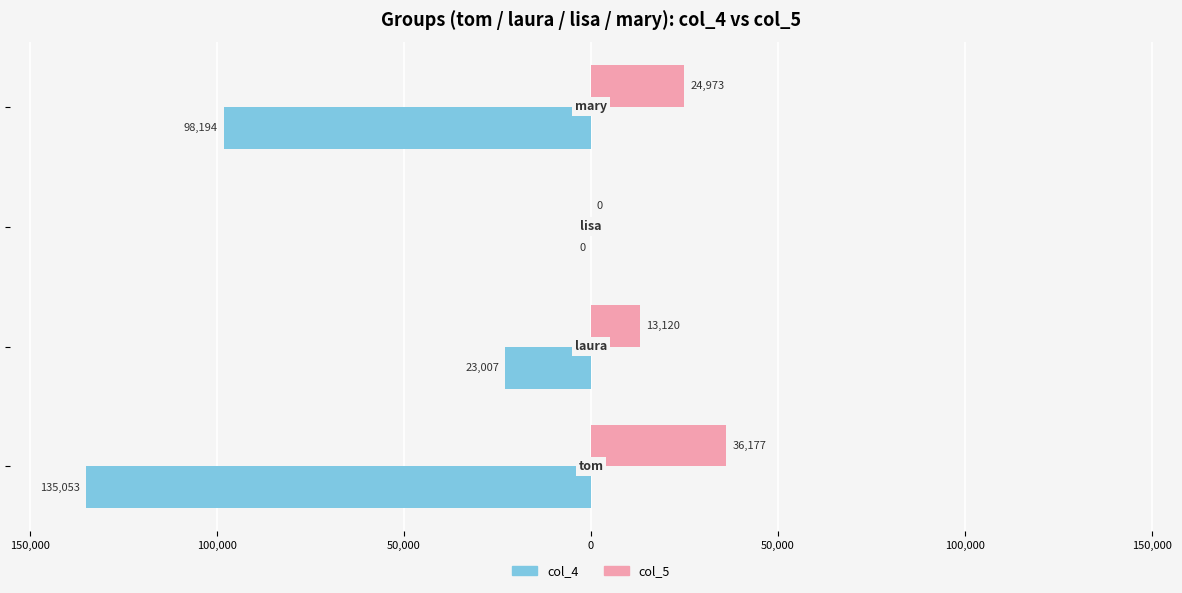

At how many categories does at least one series exceed 16364?

2